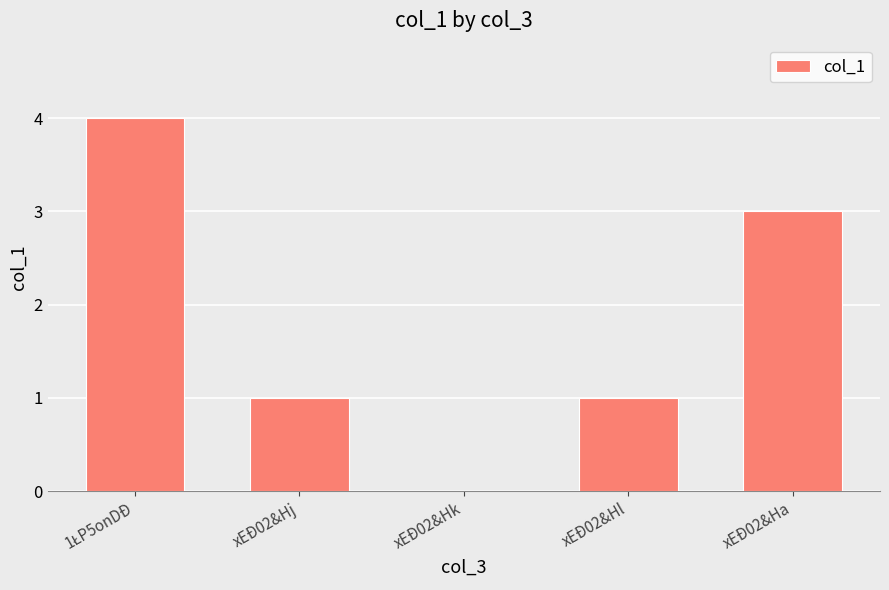

How many data points does each series have?

5